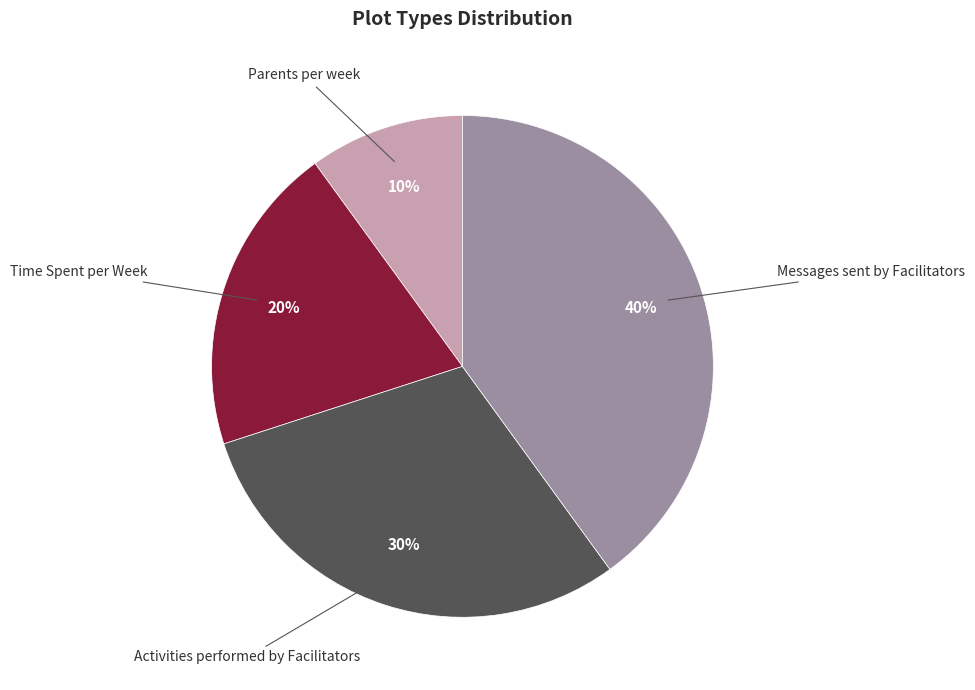

Is Activities performed by Facilitators the majority of the pie?

No